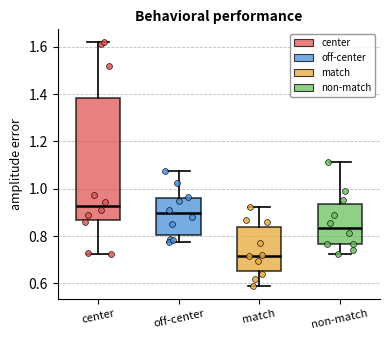

Which box's median line is the highest?

center